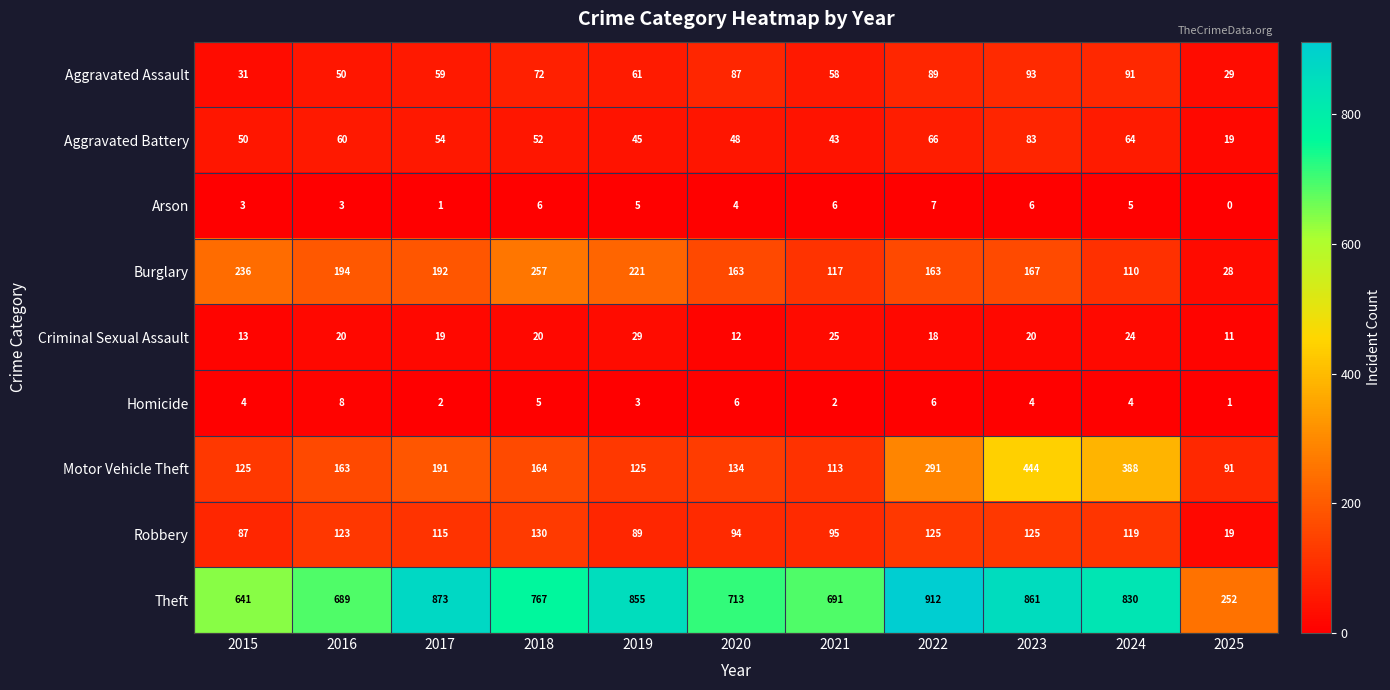

What is the average value of the Aggravated Assault series?

65